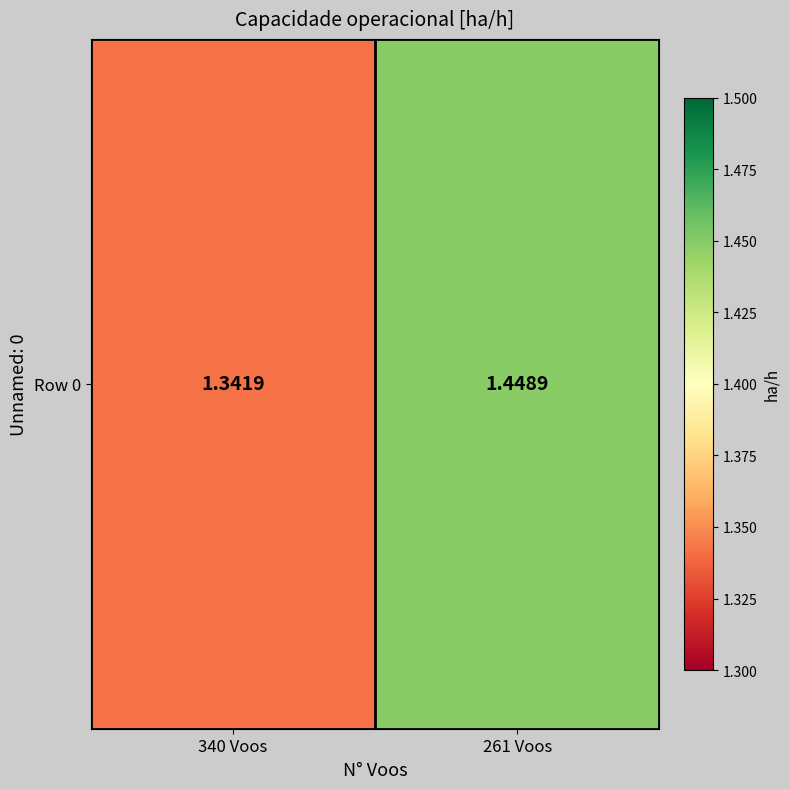

How many data points does each series have?

2